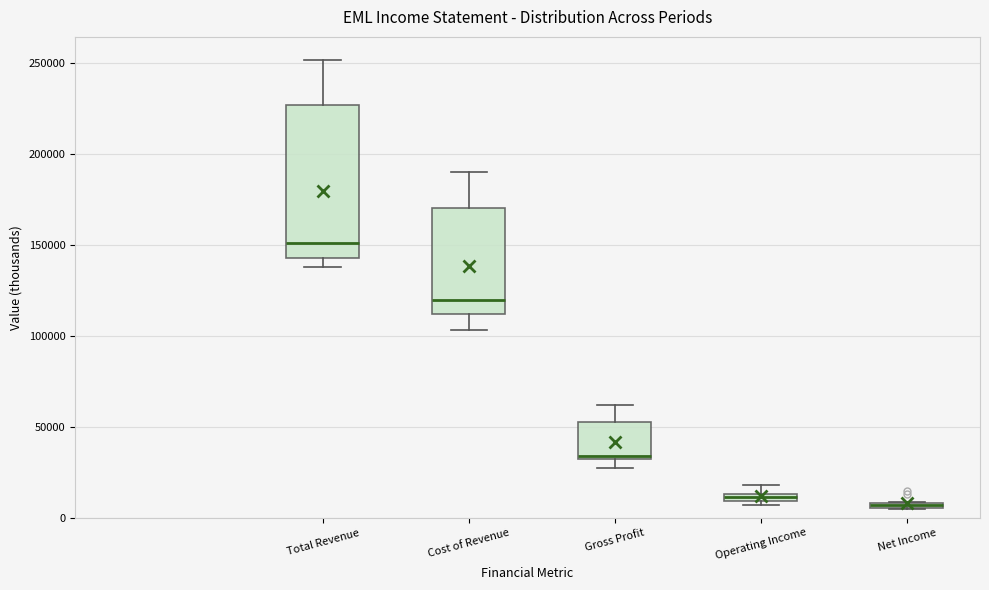

Where is the lower edge of the box for Operating Income on the y-axis? The values are not printed on the chart, so give them approximately, as read against the axis.

10000